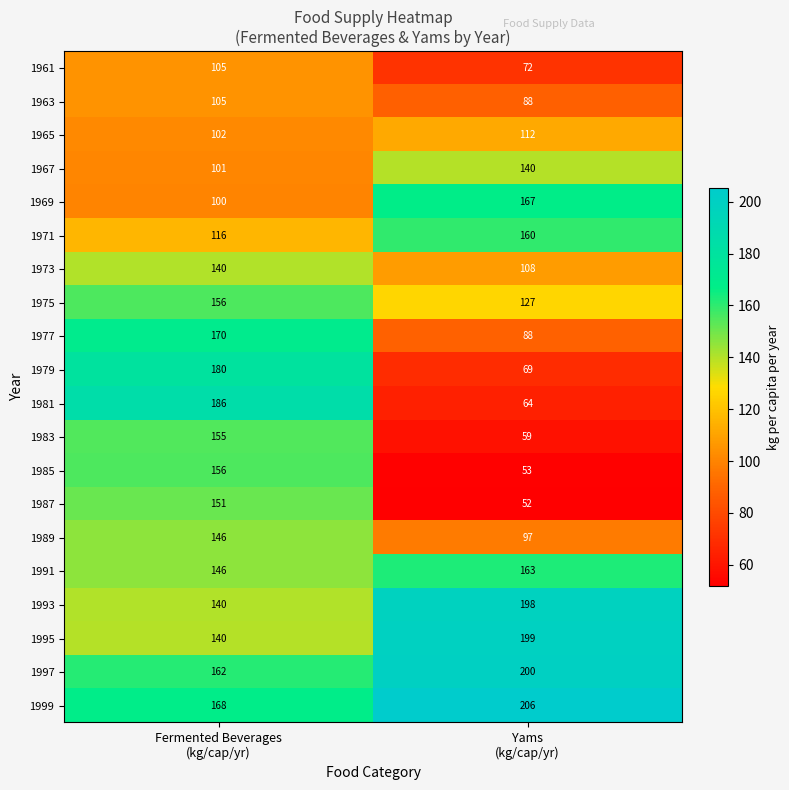

What is the sum of all 1977 values?

258